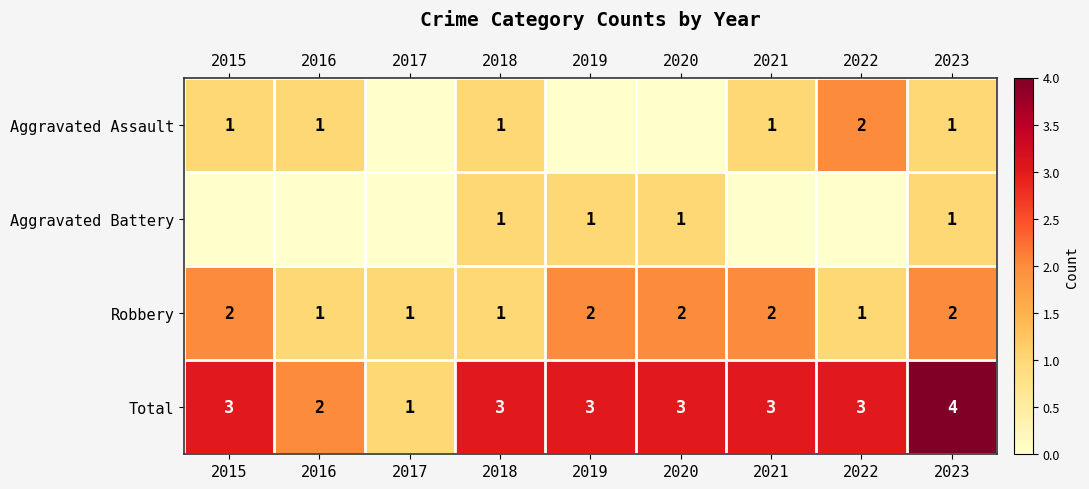

Is the value of Total at 2019 greater than the value of Robbery at 2022?

Yes